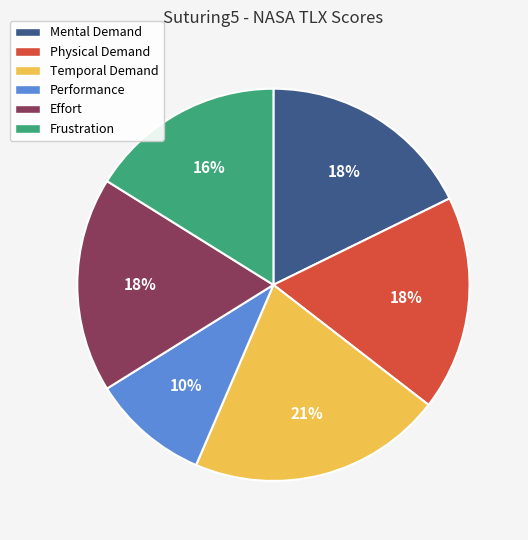

Is there any slice that represents more than half of the pie?

No